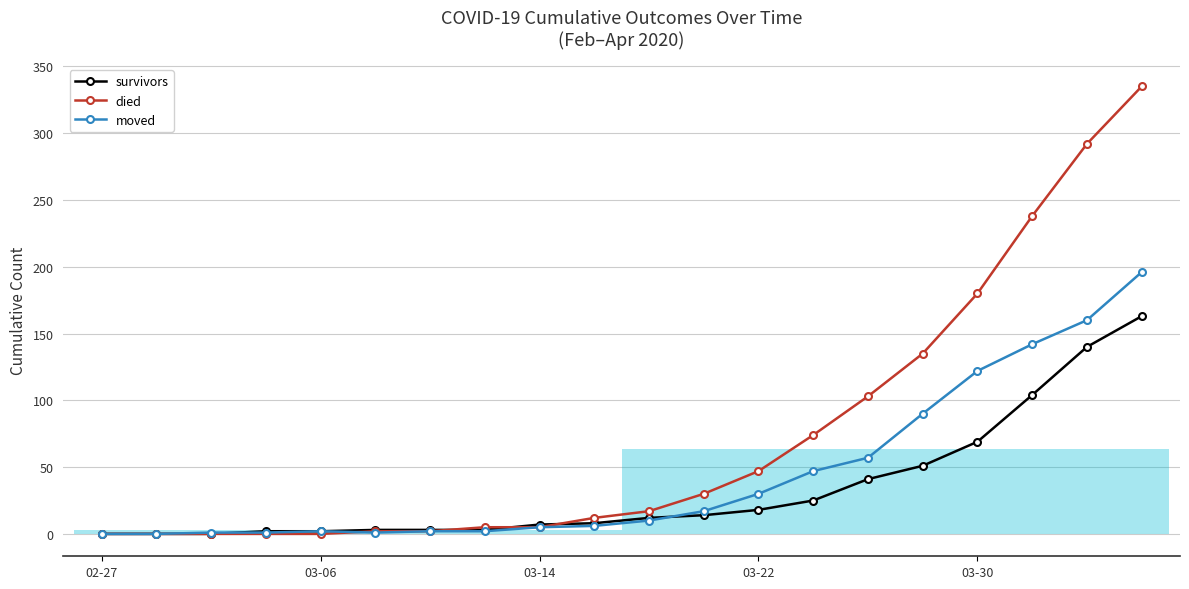

What is the value of the moved point at the 13th from the left?

30